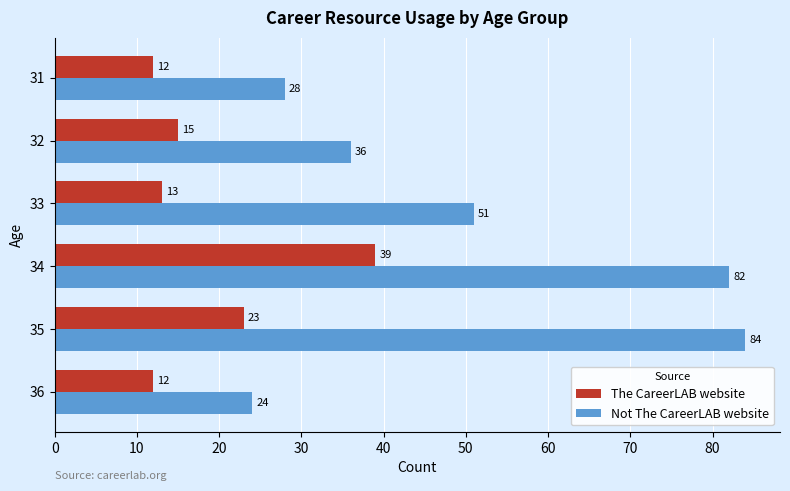

Which series has the largest total across all categories?

Not The CareerLAB website